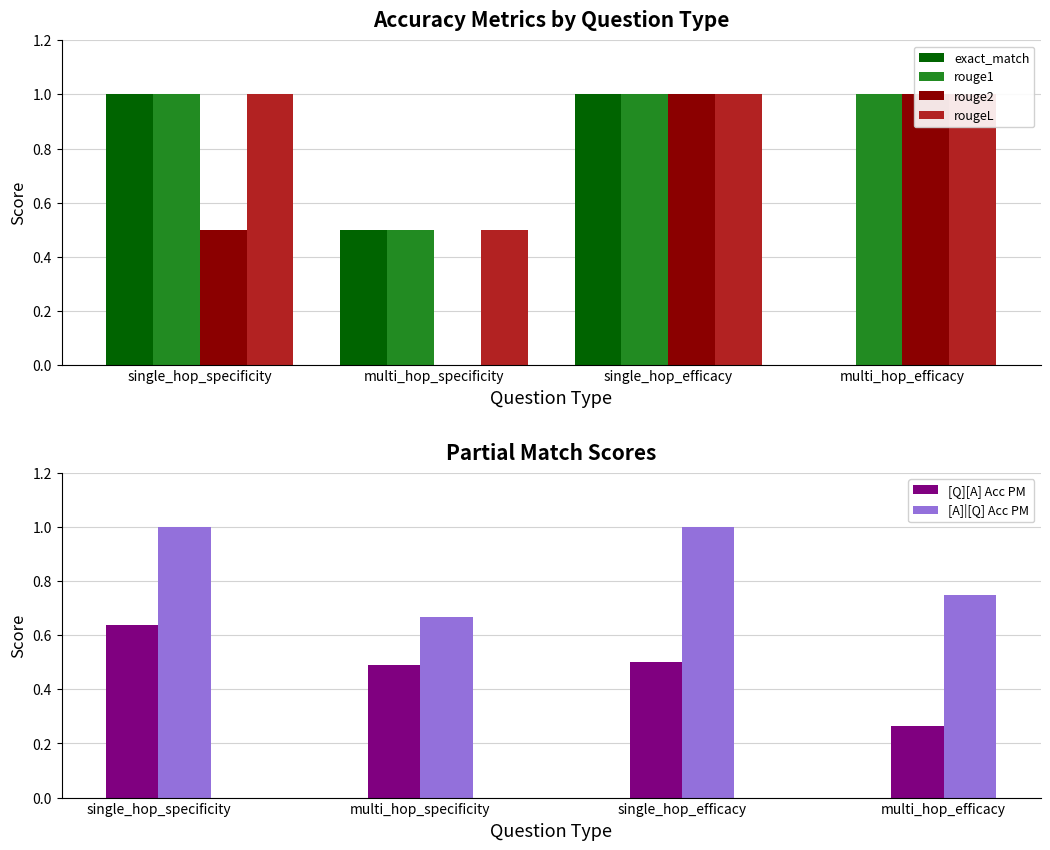

Between single_hop_specificity and multi_hop_specificity, which series saw the biggest shift?

exact_match